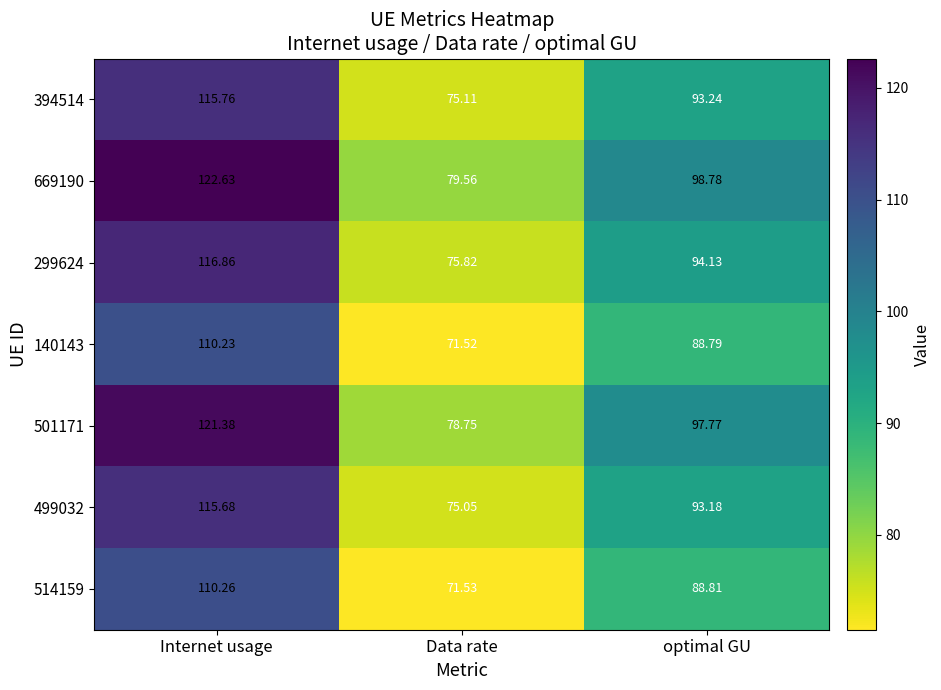

Between Internet usage and Data rate, which series saw the biggest shift?

669190